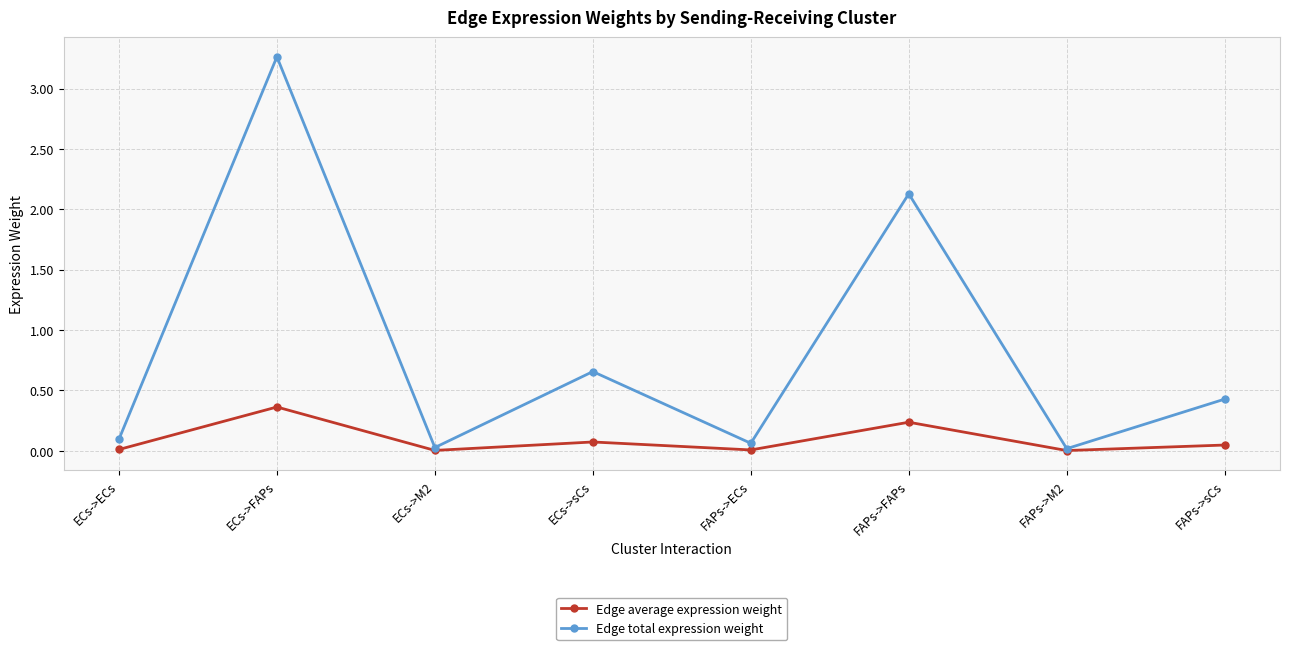

At which category does the chart reach its peak across all series?

ECs->FAPs